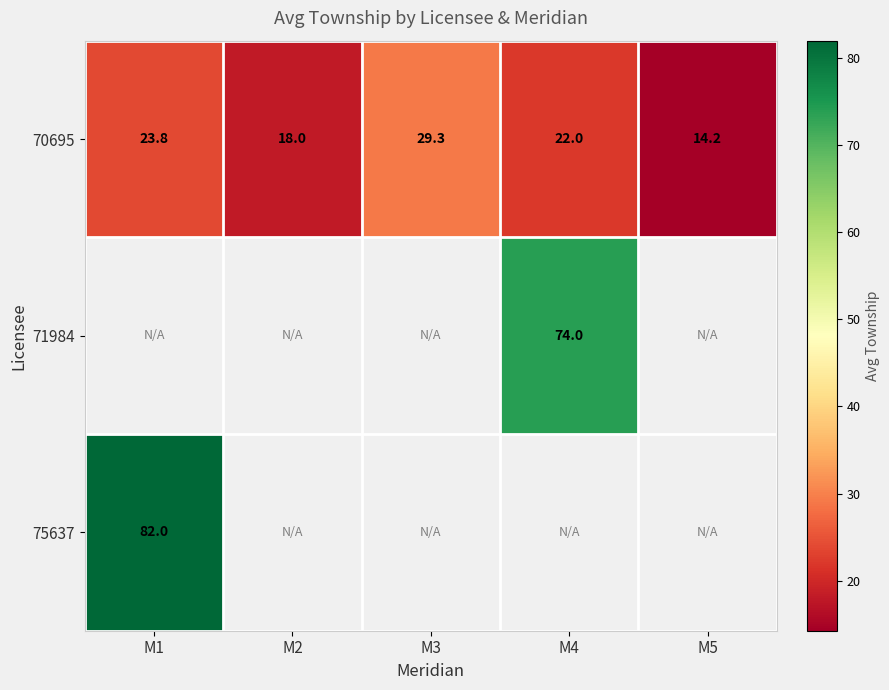

What is the maximum value shown in the chart?

82.0